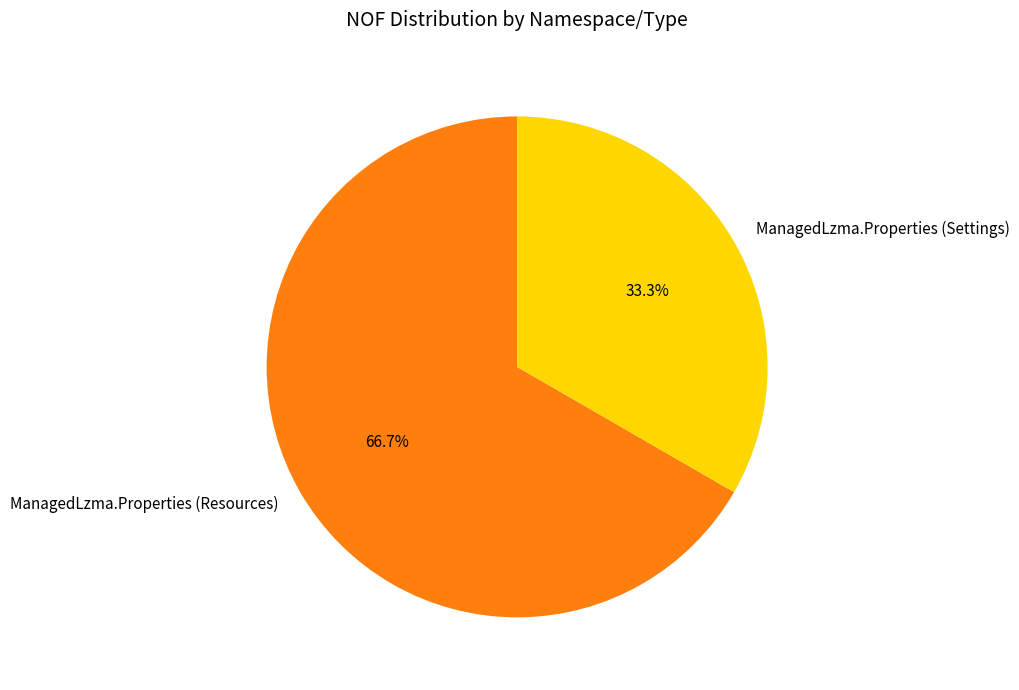

Is there any slice that represents more than half of the pie?

Yes